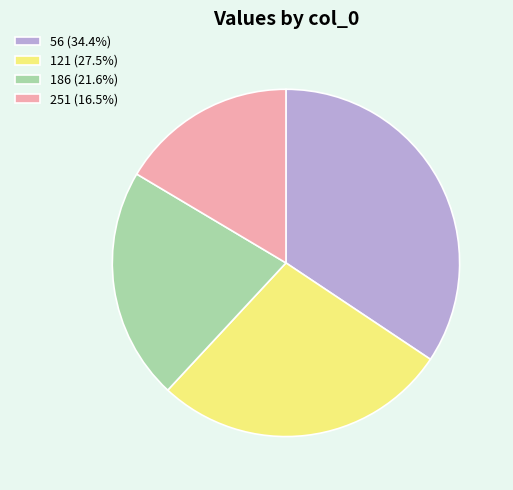

Do 56 (34.4%) and 186 (21.6%) together represent more than half of the pie?

Yes